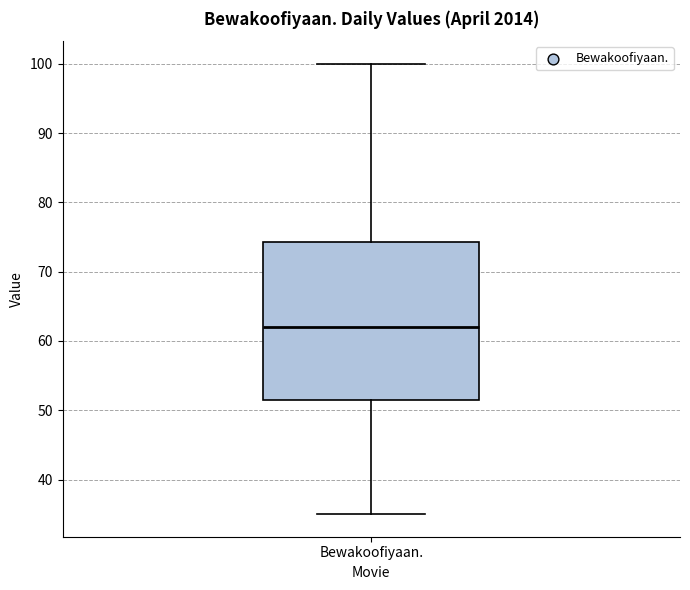

Where is the lower edge of the box for Bewakoofiyaan. on the y-axis? The values are not printed on the chart, so give them approximately, as read against the axis.

52